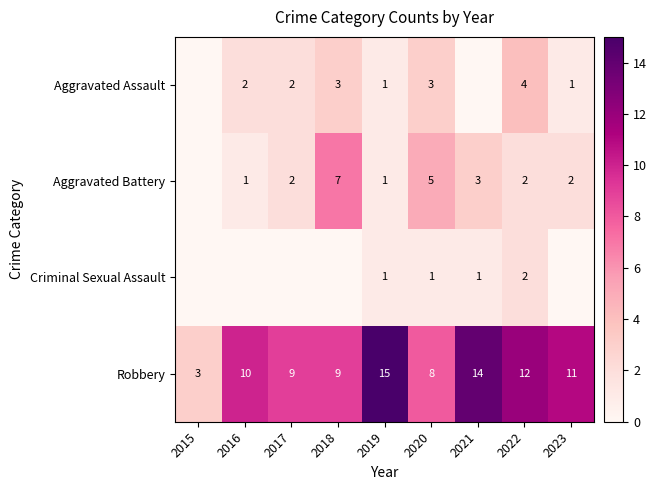

Is the value of Aggravated Assault at 2018 greater than the value of Robbery at 2017?

No